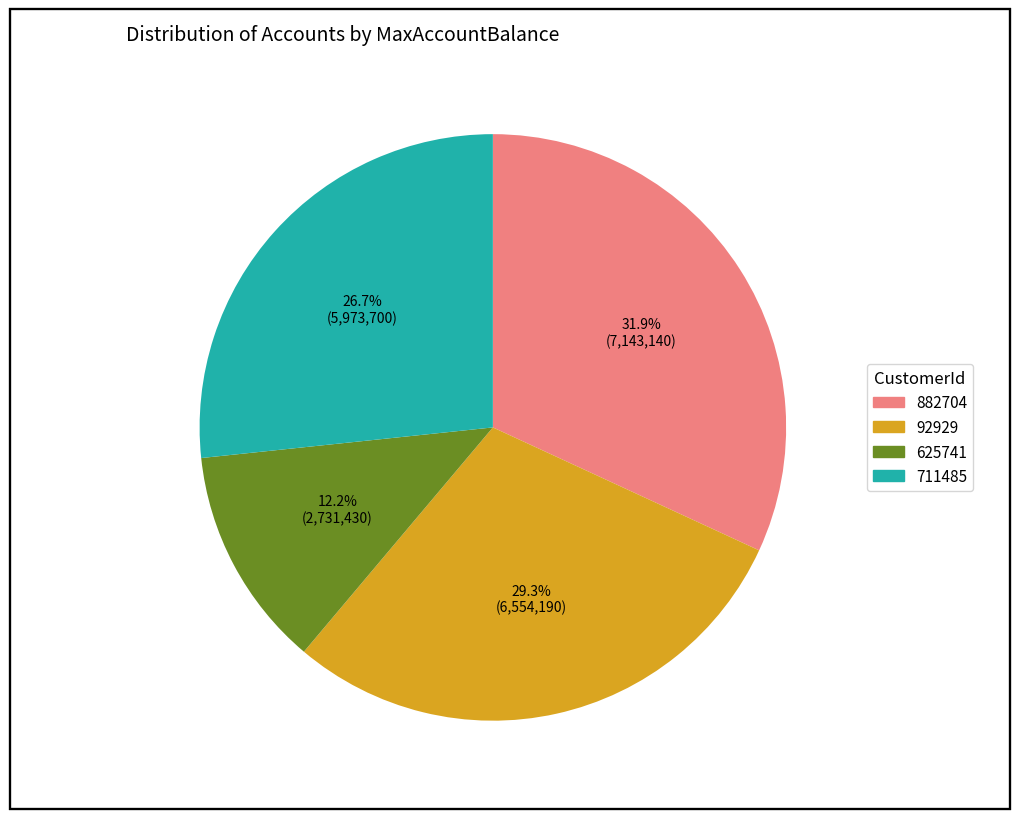

Is it true that 92929 is 29% of the pie?

True